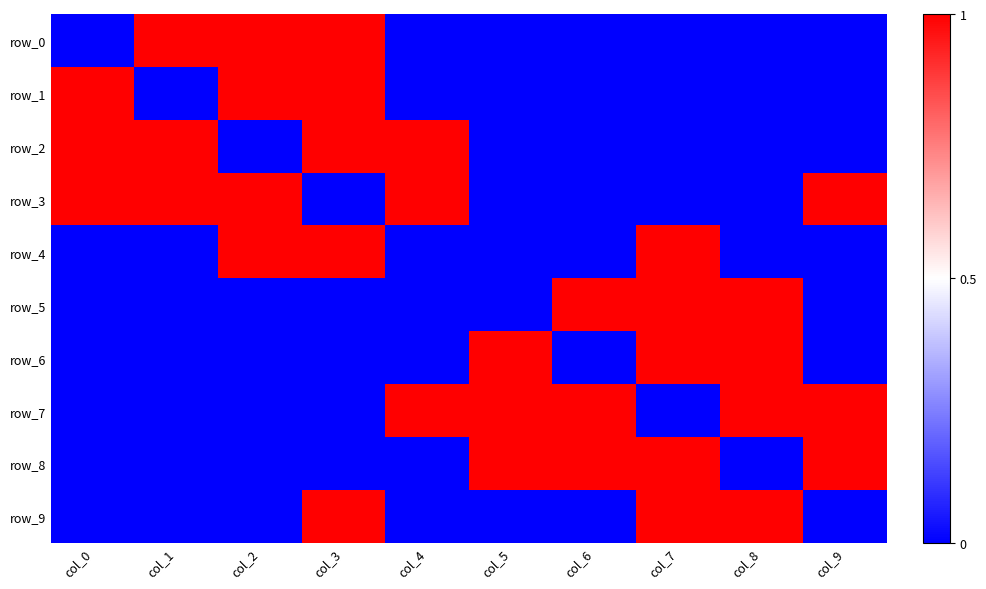

Reading left to right, transcribe all the data shown in this chart.

row_0: 0	1	1	1	0	0	0	0	0	0
row_1: 1	0	1	1	0	0	0	0	0	0
row_2: 1	1	0	1	1	0	0	0	0	0
row_3: 1	1	1	0	1	0	0	0	0	1
row_4: 0	0	1	1	0	0	0	1	0	0
row_5: 0	0	0	0	0	0	1	1	1	0
row_6: 0	0	0	0	0	1	0	1	1	0
row_7: 0	0	0	0	1	1	1	0	1	1
row_8: 0	0	0	0	0	1	1	1	0	1
row_9: 0	0	0	1	0	0	0	1	1	0